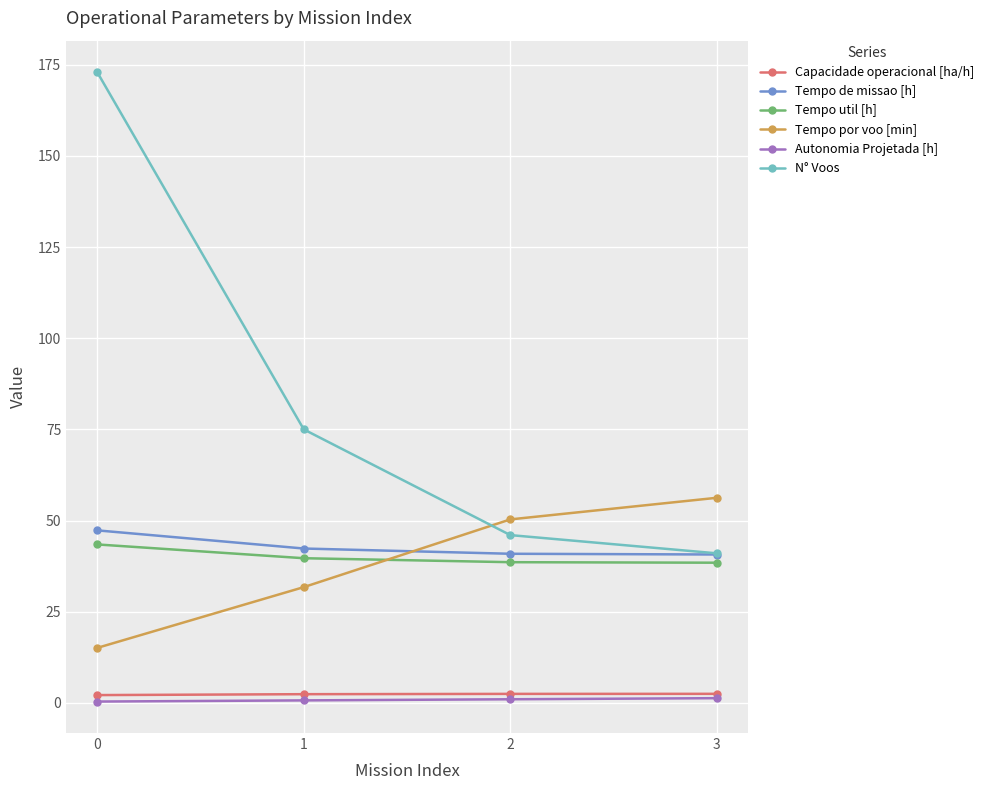

What is the value of the Autonomia Projetada [h] point at the 2nd from the left?

0.7